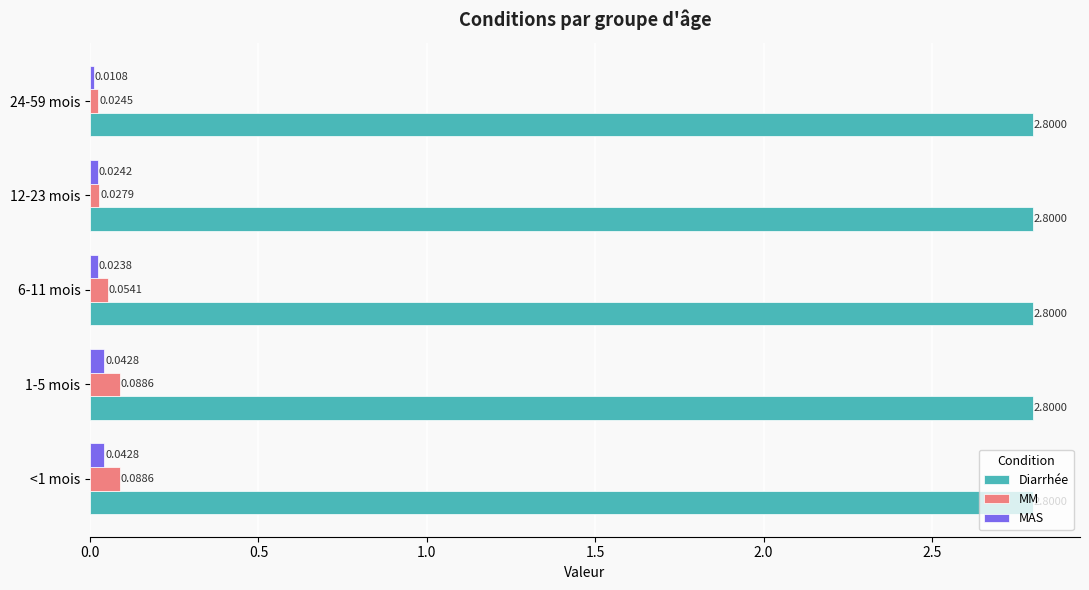

At how many categories does at least one series exceed 0?

5